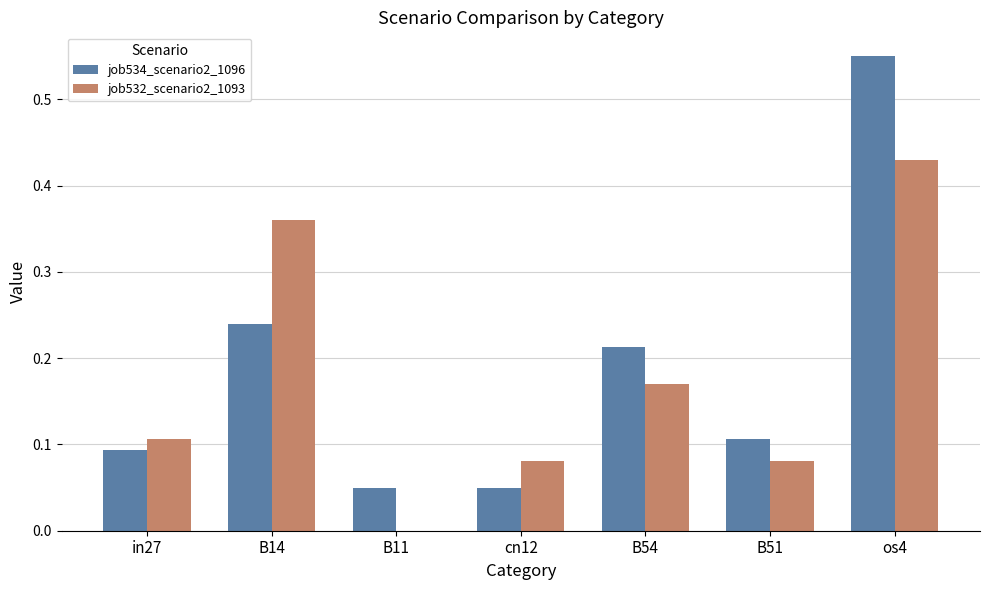

What is the sum of the job532_scenario2_1093 values at in27 and B54?

0.3